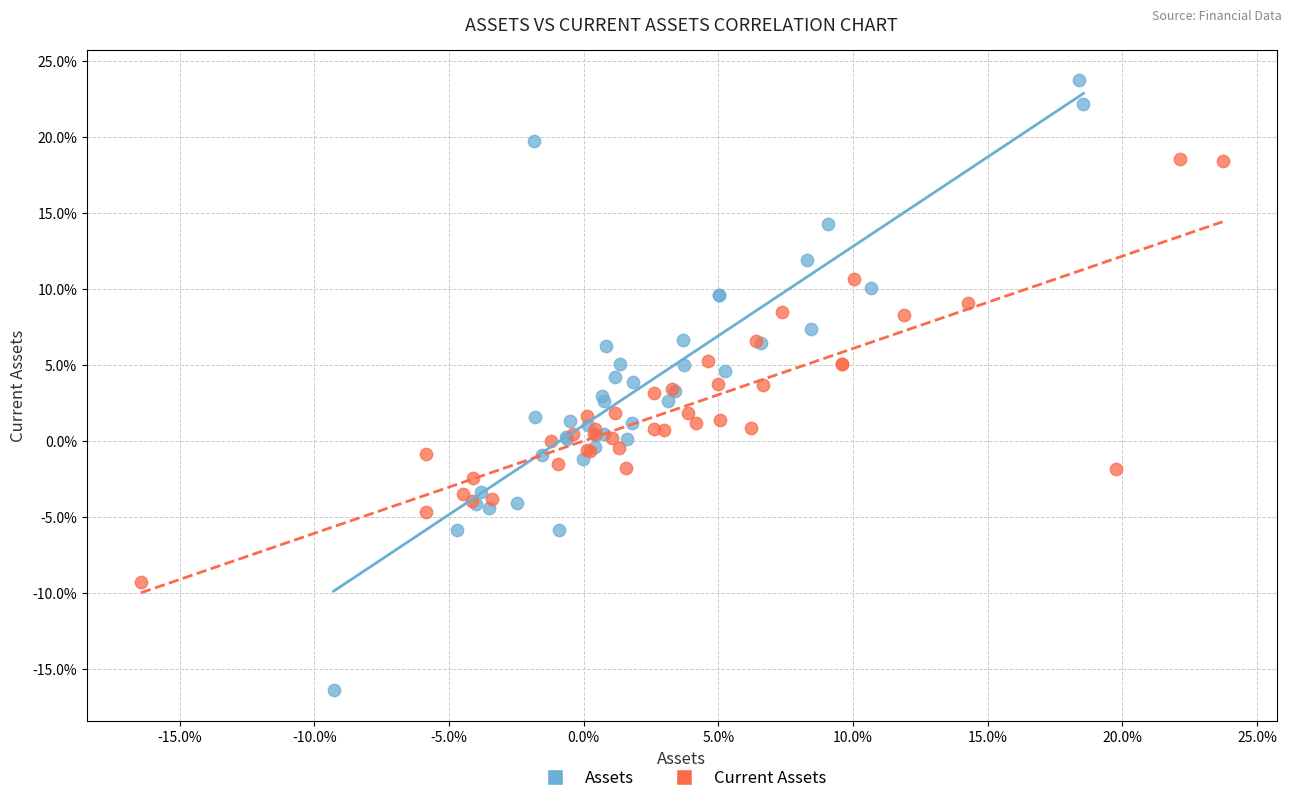

What are all the series names shown in the legend?

Assets, Current Assets